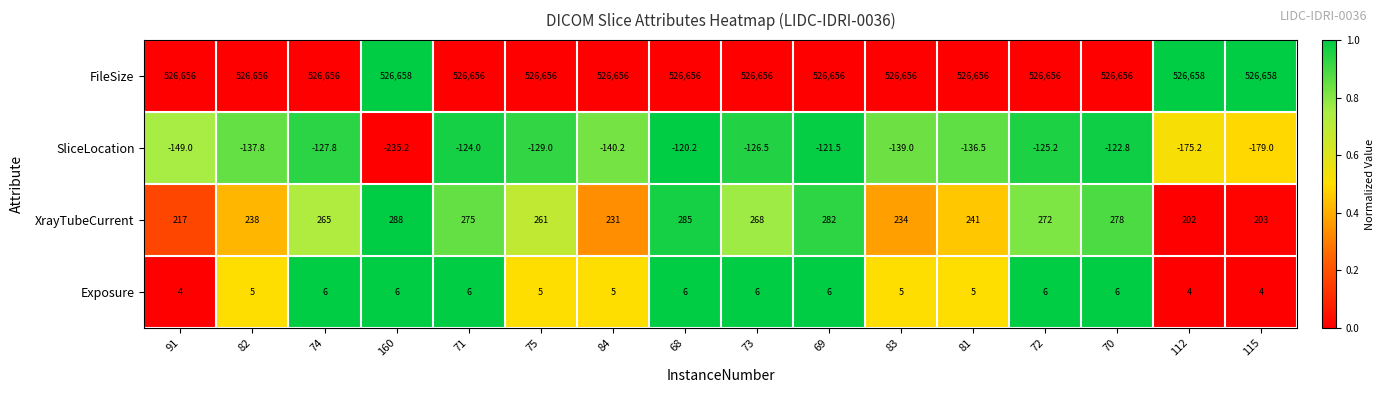

How many categories are shown in the chart?

16